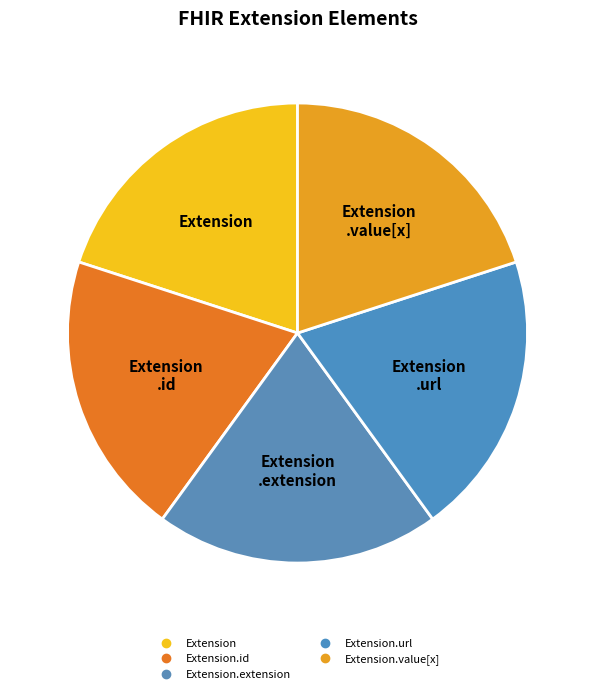

Which slice is the smallest?

Extension